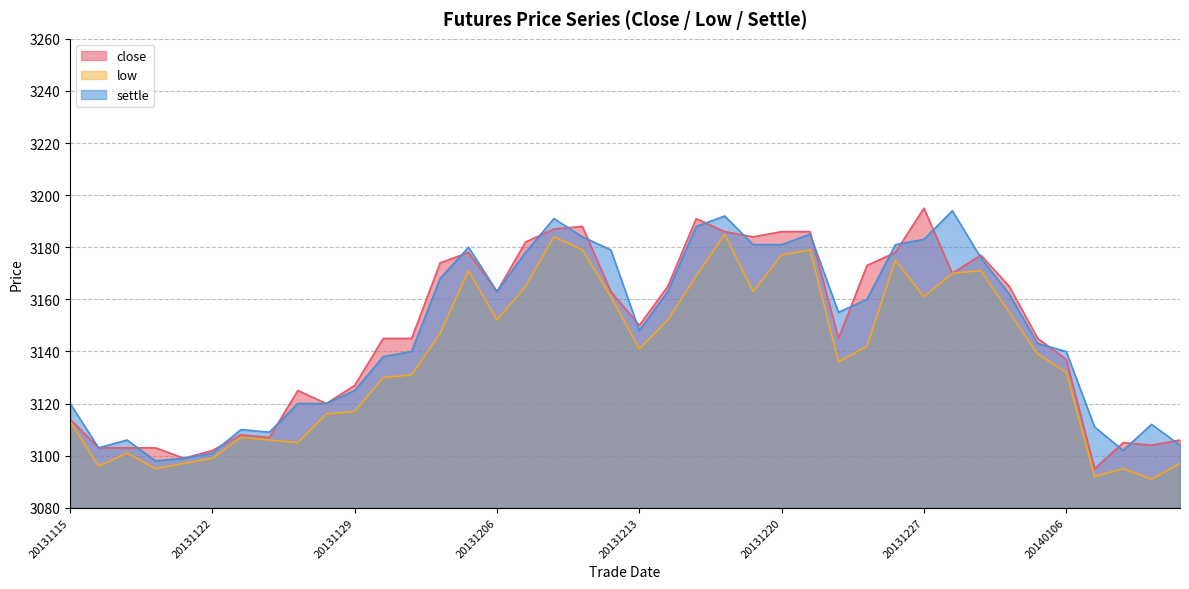

Does the chart display data point markers on the line(s)?

No